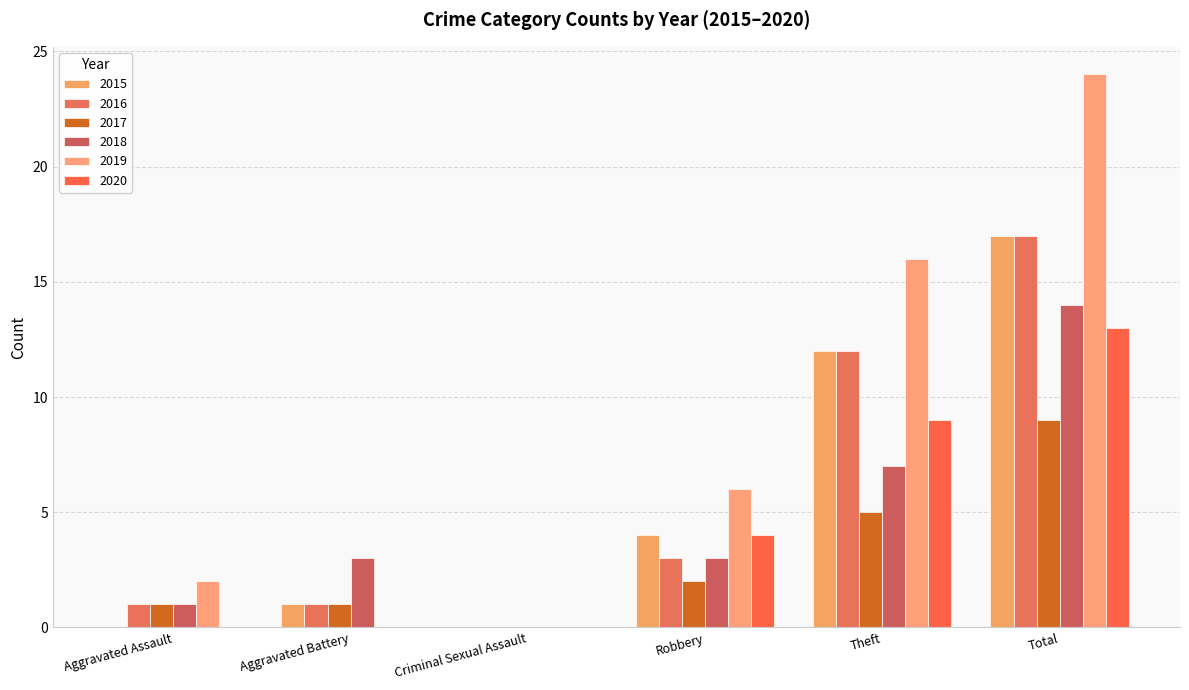

Reading left to right, list all the values displayed in this chart.

2015: Aggravated Assault=0	Aggravated Battery=1	Criminal Sexual Assault=0	Robbery=4	Theft=12	Total=17
2016: Aggravated Assault=1	Aggravated Battery=1	Criminal Sexual Assault=0	Robbery=3	Theft=12	Total=17
2017: Aggravated Assault=1	Aggravated Battery=1	Criminal Sexual Assault=0	Robbery=2	Theft=5	Total=9
2018: Aggravated Assault=1	Aggravated Battery=3	Criminal Sexual Assault=0	Robbery=3	Theft=7	Total=14
2019: Aggravated Assault=2	Aggravated Battery=0	Criminal Sexual Assault=0	Robbery=6	Theft=16	Total=24
2020: Aggravated Assault=0	Aggravated Battery=0	Criminal Sexual Assault=0	Robbery=4	Theft=9	Total=13